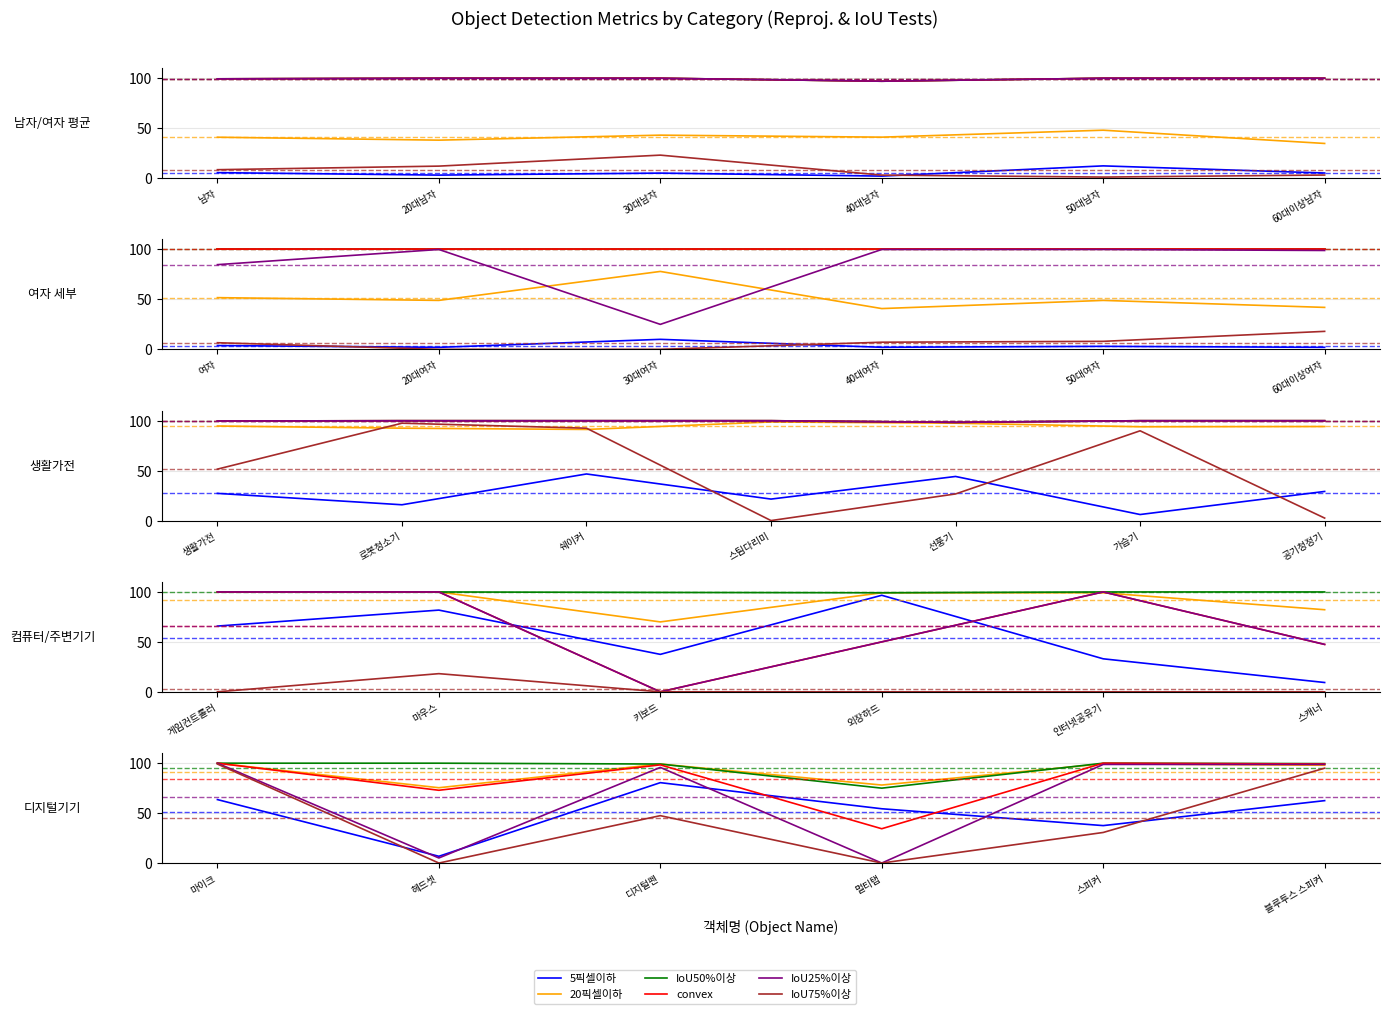

What are all the series names shown in the legend?

5픽셀이하, 20픽셀이하, IoU50%이상, convex, IoU25%이상, IoU75%이상